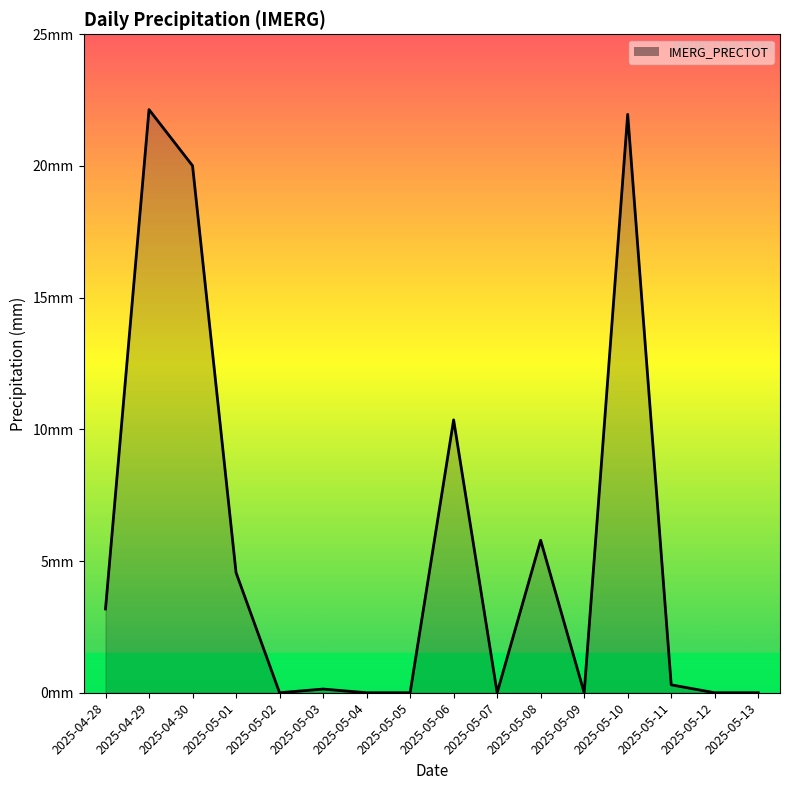

Rank the categories by value from highest to lowest.

2025-04-29, 2025-05-10, 2025-04-30, 2025-05-06, 2025-05-08, 2025-05-01, 2025-04-28, 2025-05-11, 2025-05-03, 2025-05-02, 2025-05-04, 2025-05-05, 2025-05-07, 2025-05-09, 2025-05-12, 2025-05-13